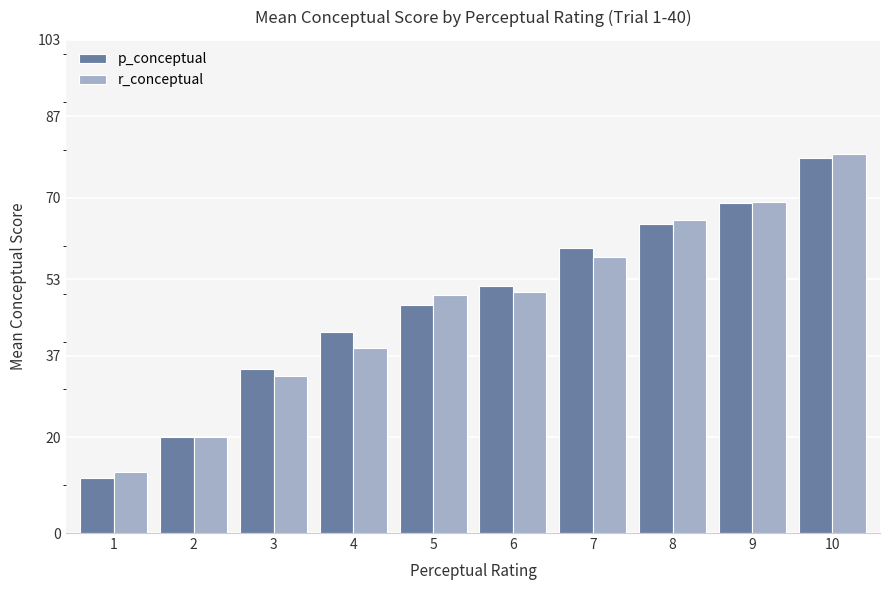

Are the bars grouped side by side (vs. stacked)?

Yes